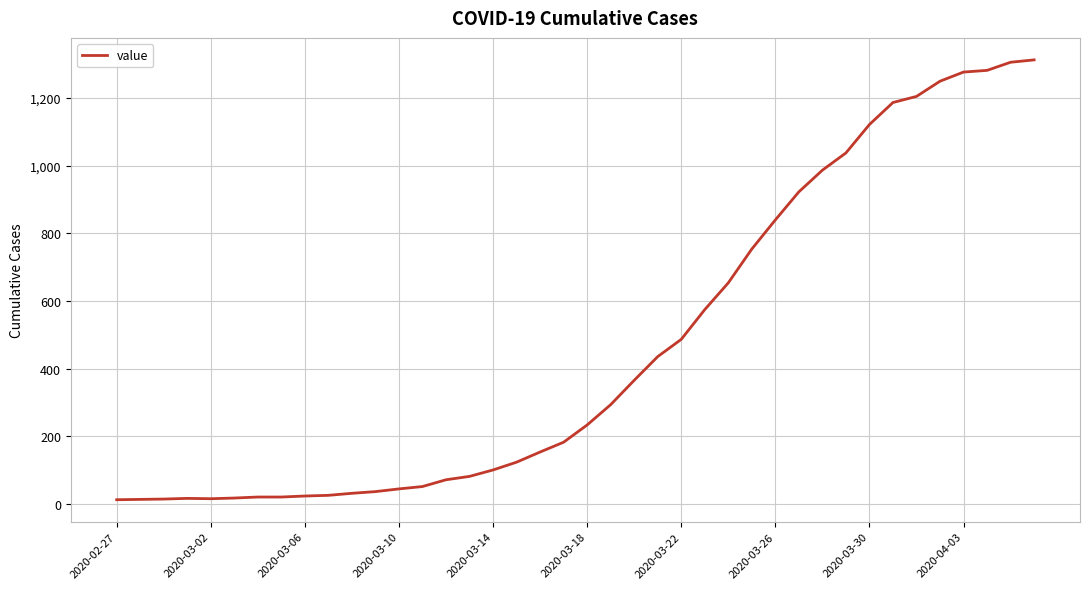

What is the maximum value shown in the chart?

1313